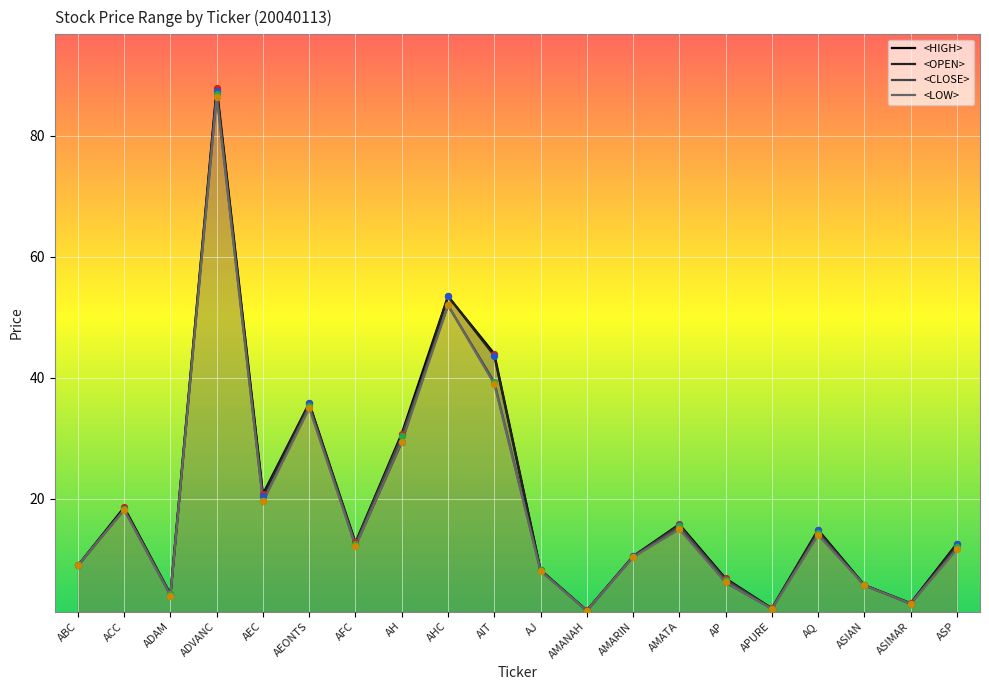

Which series contains the lowest Y value?

<OPEN>